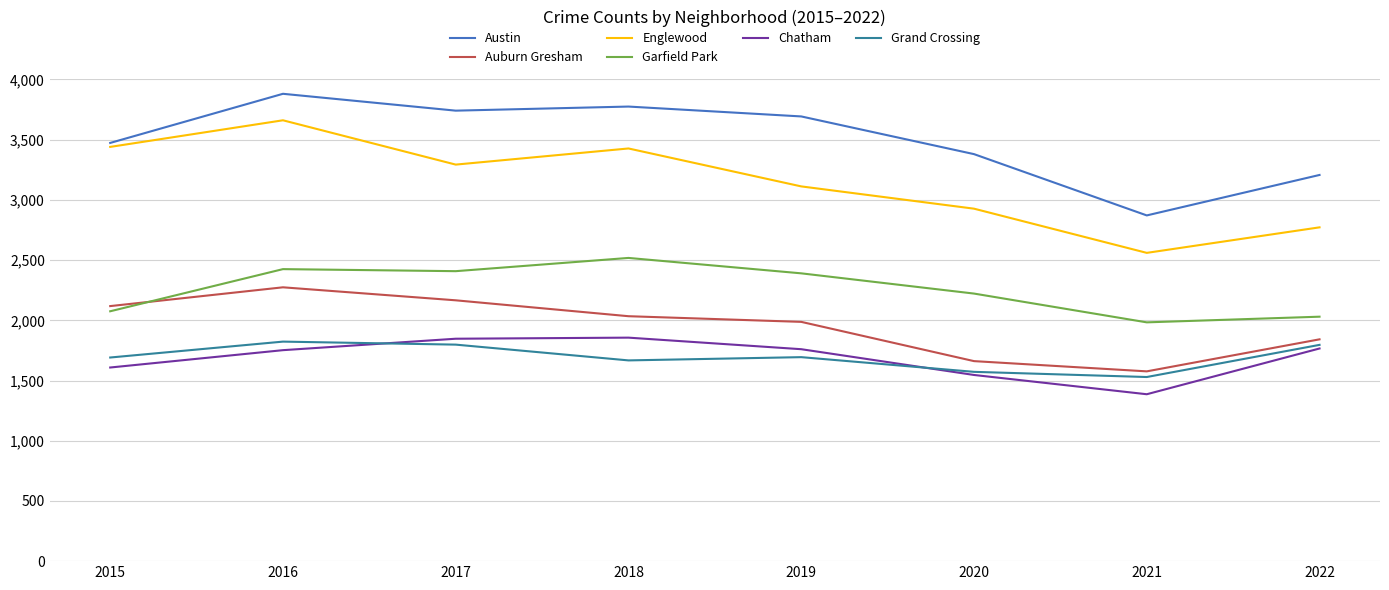

Does the chart have visible grid lines?

Yes